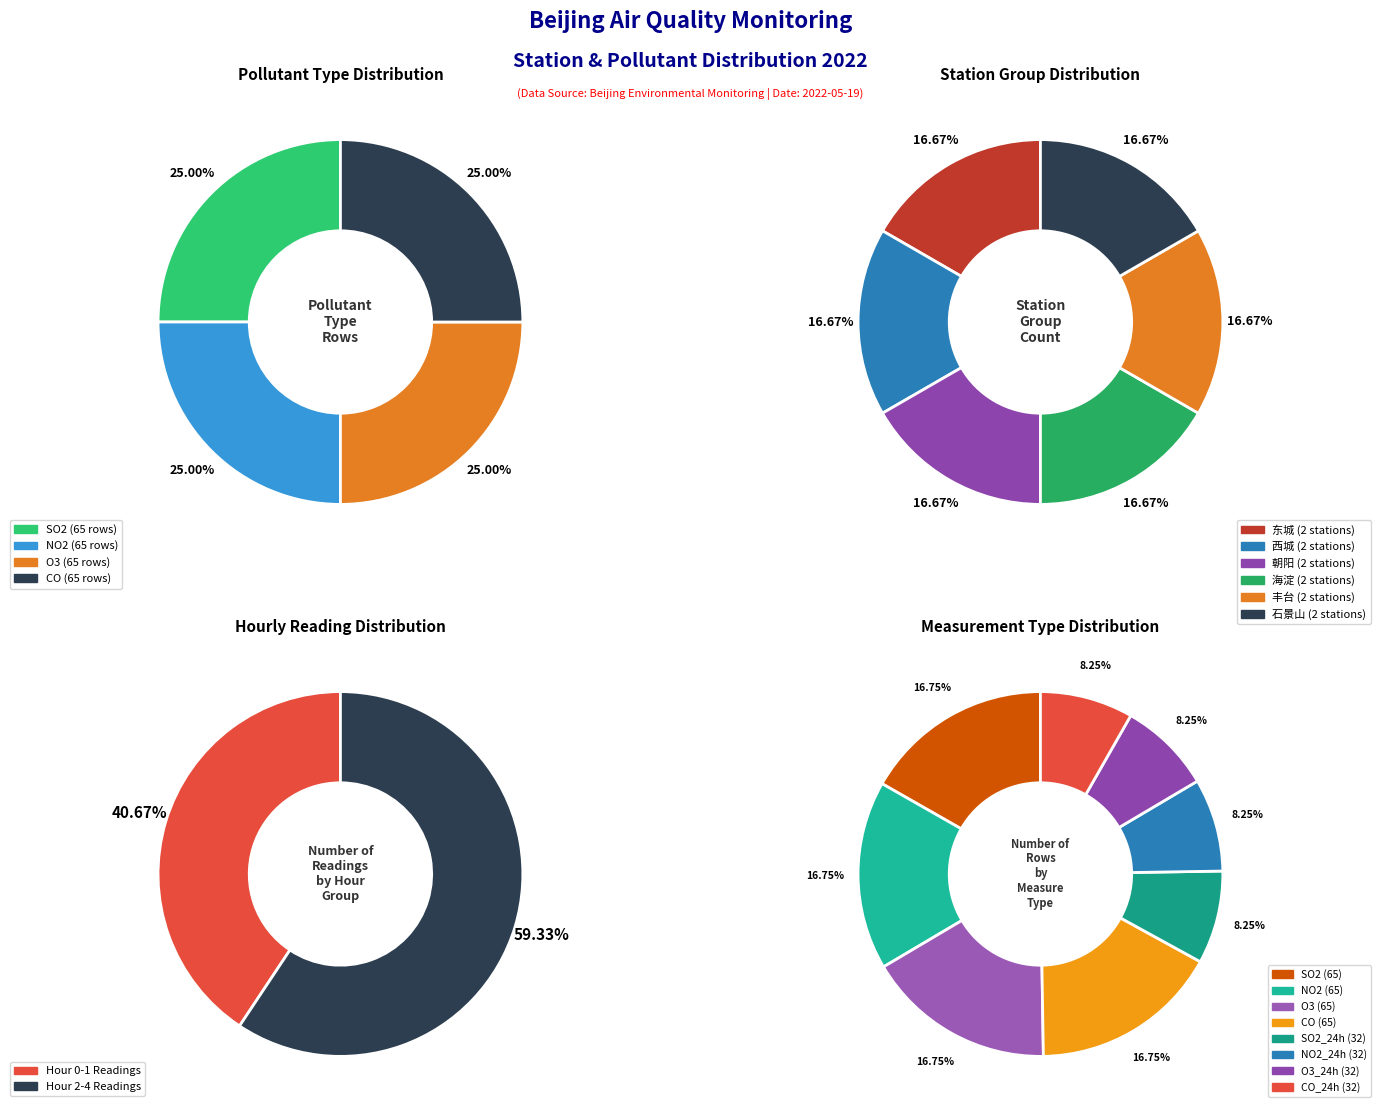

True or false: SO2_24h accounts for 8% of the total.

True